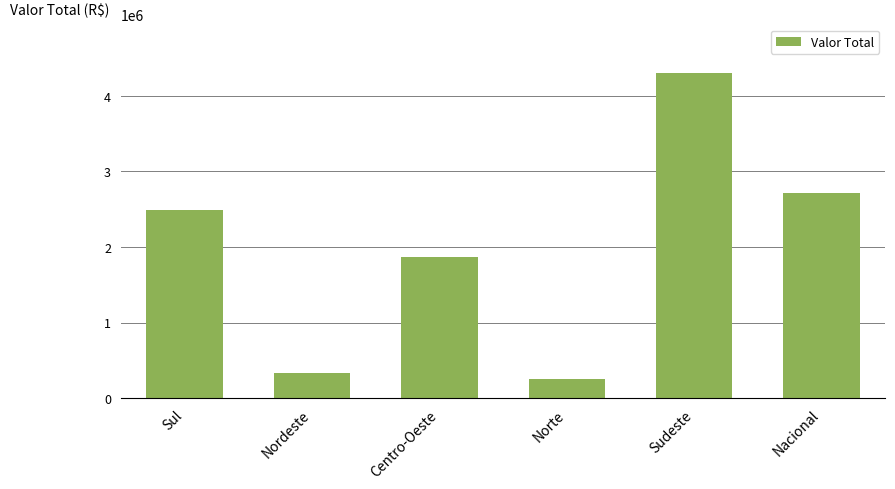

Which has a higher value, Nacional or Centro-Oeste?

Nacional